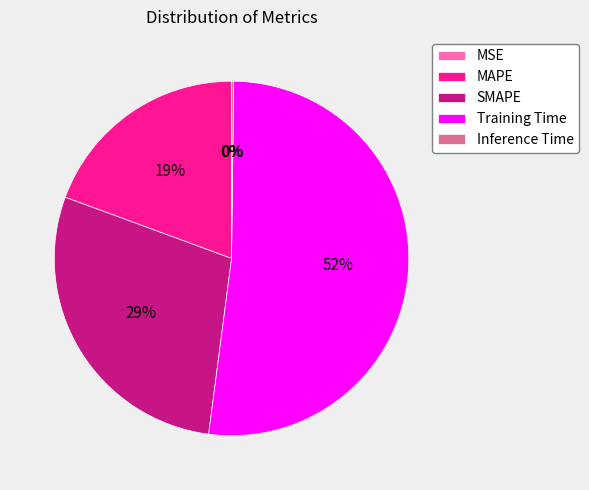

Which slice is the largest?

Training Time